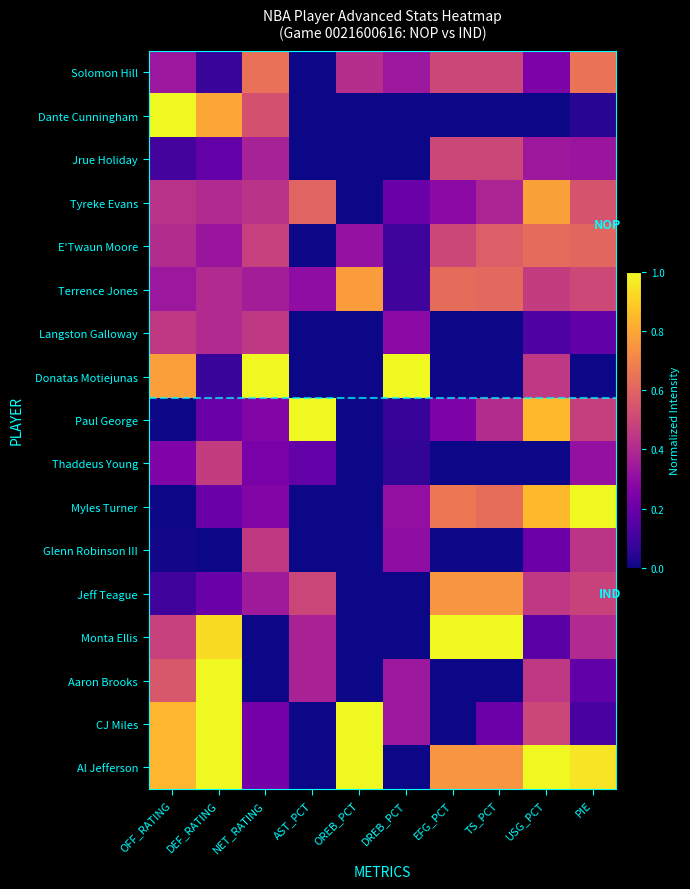

Reading right to left, list all the values displayed in this chart.

Solomon Hill: PIE=0.6	USG_PCT=0.2	TS_PCT=0.5	EFG_PCT=0.5	DREB_PCT=0.3	OREB_PCT=0.4	AST_PCT=0.0	NET_RATING=0.6	DEF_RATING=0.1	OFF_RATING=0.3
Dante Cunningham: PIE=0.0	USG_PCT=0.0	TS_PCT=0.0	EFG_PCT=0.0	DREB_PCT=0.0	OREB_PCT=0.0	AST_PCT=0.0	NET_RATING=0.5	DEF_RATING=0.8	OFF_RATING=1.0
Jrue Holiday: PIE=0.3	USG_PCT=0.3	TS_PCT=0.5	EFG_PCT=0.5	DREB_PCT=0.0	OREB_PCT=0.0	AST_PCT=0.0	NET_RATING=0.4	DEF_RATING=0.2	OFF_RATING=0.1
Tyreke Evans: PIE=0.5	USG_PCT=0.8	TS_PCT=0.4	EFG_PCT=0.3	DREB_PCT=0.2	OREB_PCT=0.0	AST_PCT=0.6	NET_RATING=0.4	DEF_RATING=0.4	OFF_RATING=0.4
E'Twaun Moore: PIE=0.6	USG_PCT=0.6	TS_PCT=0.6	EFG_PCT=0.5	DREB_PCT=0.1	OREB_PCT=0.3	AST_PCT=0.0	NET_RATING=0.5	DEF_RATING=0.3	OFF_RATING=0.4
Terrence Jones: PIE=0.5	USG_PCT=0.5	TS_PCT=0.6	EFG_PCT=0.6	DREB_PCT=0.1	OREB_PCT=0.8	AST_PCT=0.3	NET_RATING=0.4	DEF_RATING=0.4	OFF_RATING=0.3
Langston Galloway: PIE=0.2	USG_PCT=0.1	TS_PCT=0.0	EFG_PCT=0.0	DREB_PCT=0.3	OREB_PCT=0.0	AST_PCT=0.0	NET_RATING=0.5	DEF_RATING=0.4	OFF_RATING=0.5
Donatas Motiejunas: PIE=0.0	USG_PCT=0.5	TS_PCT=0.0	EFG_PCT=0.0	DREB_PCT=1.0	OREB_PCT=0.0	AST_PCT=0.0	NET_RATING=1.0	DEF_RATING=0.1	OFF_RATING=0.8
Paul George: PIE=0.5	USG_PCT=0.8	TS_PCT=0.4	EFG_PCT=0.2	DREB_PCT=0.1	OREB_PCT=0.0	AST_PCT=1.0	NET_RATING=0.3	DEF_RATING=0.2	OFF_RATING=0.0
Thaddeus Young: PIE=0.3	USG_PCT=0.0	TS_PCT=0.0	EFG_PCT=0.0	DREB_PCT=0.1	OREB_PCT=0.0	AST_PCT=0.2	NET_RATING=0.2	DEF_RATING=0.5	OFF_RATING=0.3
Myles Turner: PIE=1.0	USG_PCT=0.8	TS_PCT=0.6	EFG_PCT=0.7	DREB_PCT=0.3	OREB_PCT=0.0	AST_PCT=0.0	NET_RATING=0.3	DEF_RATING=0.2	OFF_RATING=0.0
Glenn Robinson III: PIE=0.4	USG_PCT=0.2	TS_PCT=0.0	EFG_PCT=0.0	DREB_PCT=0.3	OREB_PCT=0.0	AST_PCT=0.0	NET_RATING=0.5	DEF_RATING=0.0	OFF_RATING=0.0
Jeff Teague: PIE=0.5	USG_PCT=0.5	TS_PCT=0.8	EFG_PCT=0.8	DREB_PCT=0.0	OREB_PCT=0.0	AST_PCT=0.5	NET_RATING=0.3	DEF_RATING=0.2	OFF_RATING=0.1
Monta Ellis: PIE=0.4	USG_PCT=0.2	TS_PCT=1.0	EFG_PCT=1.0	DREB_PCT=0.0	OREB_PCT=0.0	AST_PCT=0.4	NET_RATING=0.0	DEF_RATING=0.9	OFF_RATING=0.5
Aaron Brooks: PIE=0.2	USG_PCT=0.5	TS_PCT=0.0	EFG_PCT=0.0	DREB_PCT=0.3	OREB_PCT=0.0	AST_PCT=0.4	NET_RATING=0.0	DEF_RATING=1.0	OFF_RATING=0.6
CJ Miles: PIE=0.1	USG_PCT=0.5	TS_PCT=0.2	EFG_PCT=0.0	DREB_PCT=0.3	OREB_PCT=1.0	AST_PCT=0.0	NET_RATING=0.2	DEF_RATING=1.0	OFF_RATING=0.8
Al Jefferson: PIE=1.0	USG_PCT=1.0	TS_PCT=0.8	EFG_PCT=0.8	DREB_PCT=0.0	OREB_PCT=1.0	AST_PCT=0.0	NET_RATING=0.2	DEF_RATING=1.0	OFF_RATING=0.8